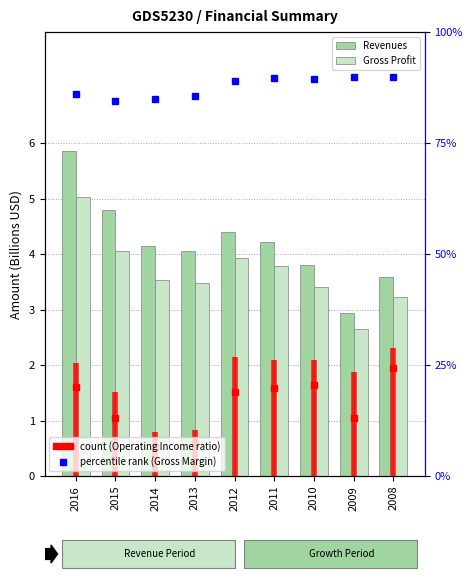

True or false: Gross Profit has a value of 1.0 at 2012.

False